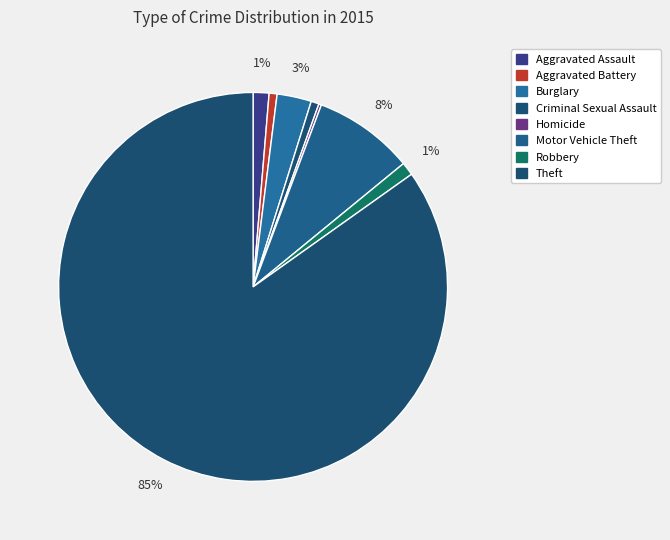

What is the change in value from Aggravated Battery to Motor Vehicle Theft?

+35